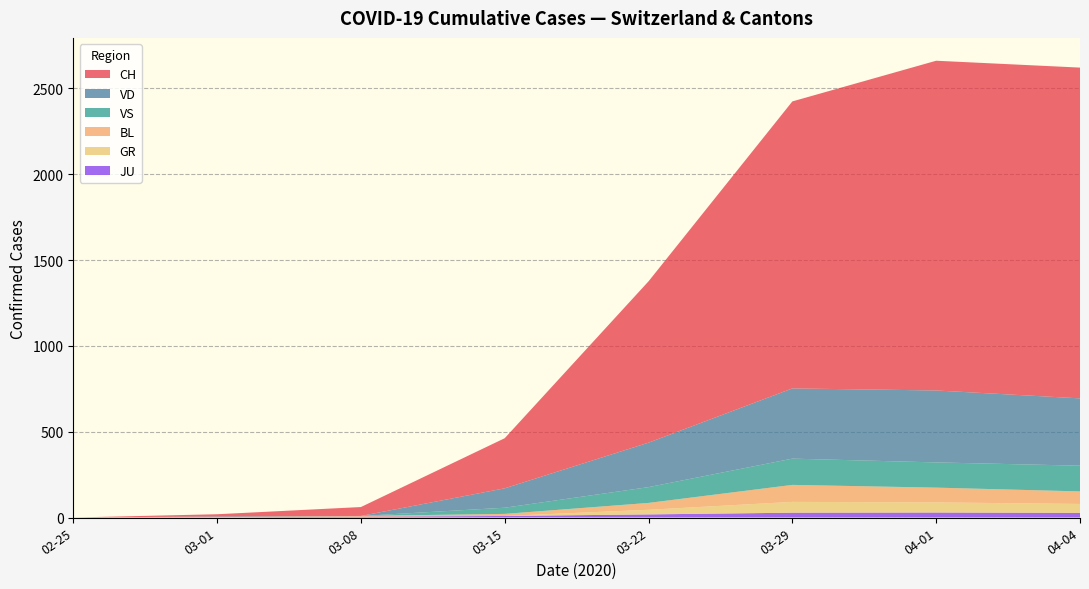

What are all the series names shown in the legend?

CH, VD, VS, BL, GR, JU